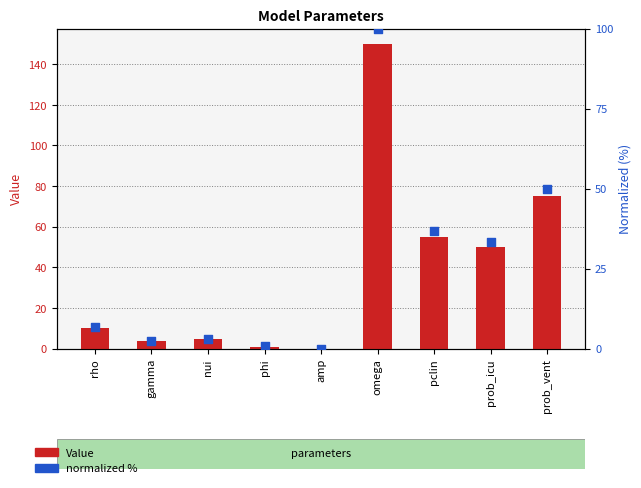

Which series contains the lowest Y value?

Value